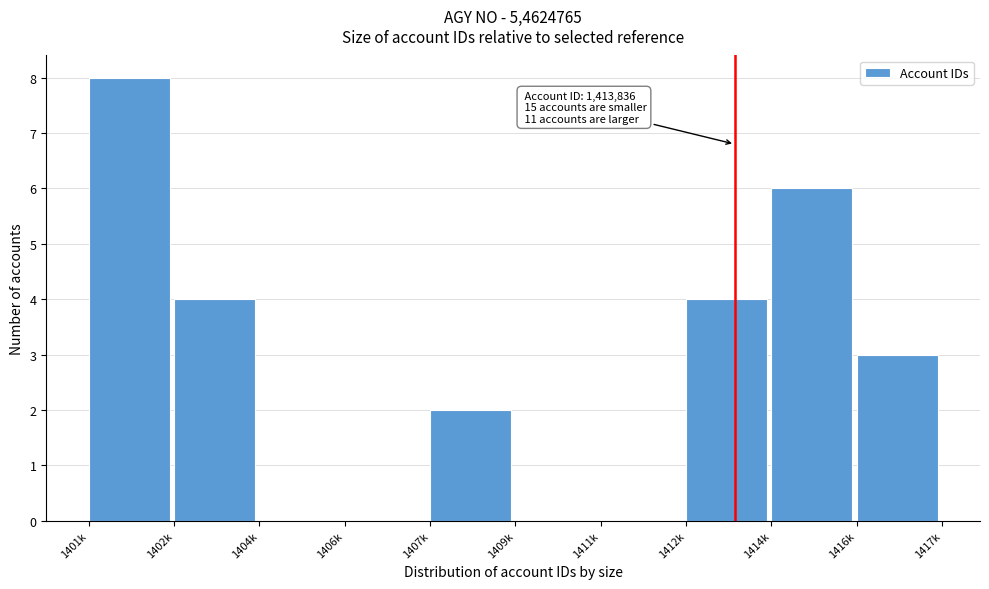

Reading left to right, transcribe all the data shown in this chart.

1401k=8	1402k=4	1404k=0	1406k=0	1407k=2	1409k=0	1411k=0	1412k=4	1414k=6	1416k=3